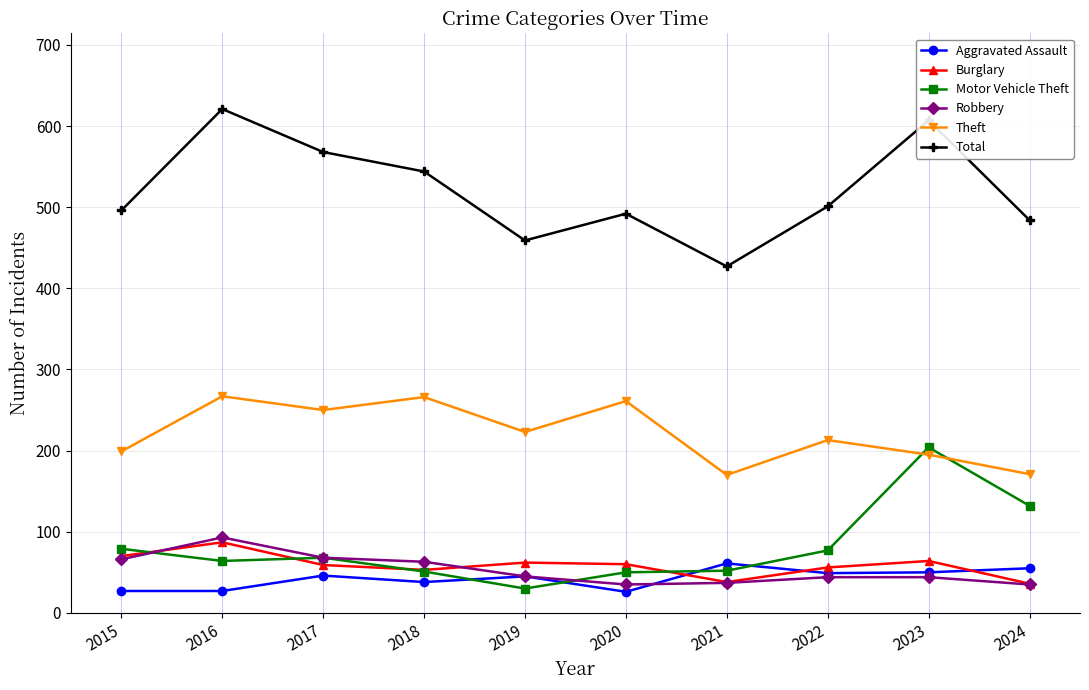

What is the total value across all series at 2018?

1015